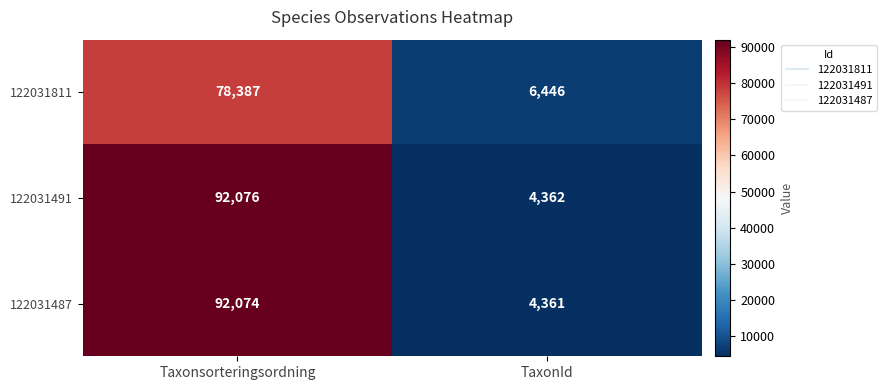

List the series in order of their peak value, lowest first.

122031811, 122031487, 122031491